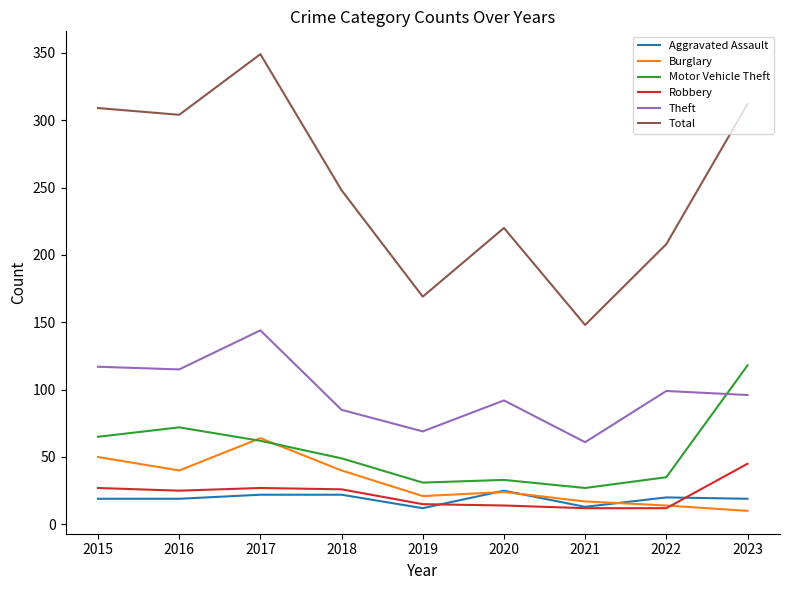

How many lines are shown in the chart?

6